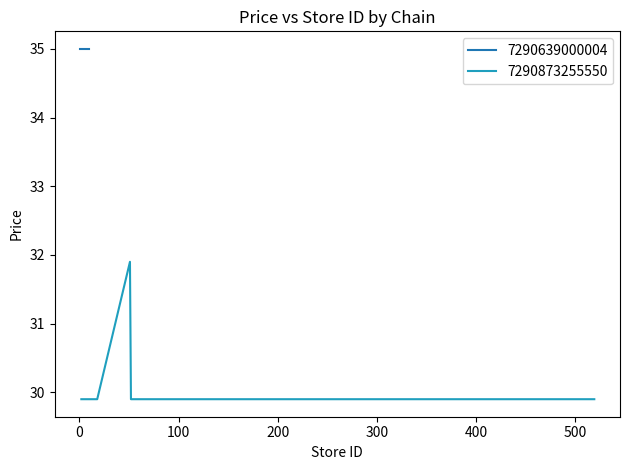

What is the minimum value for 7290873255550?

29.9